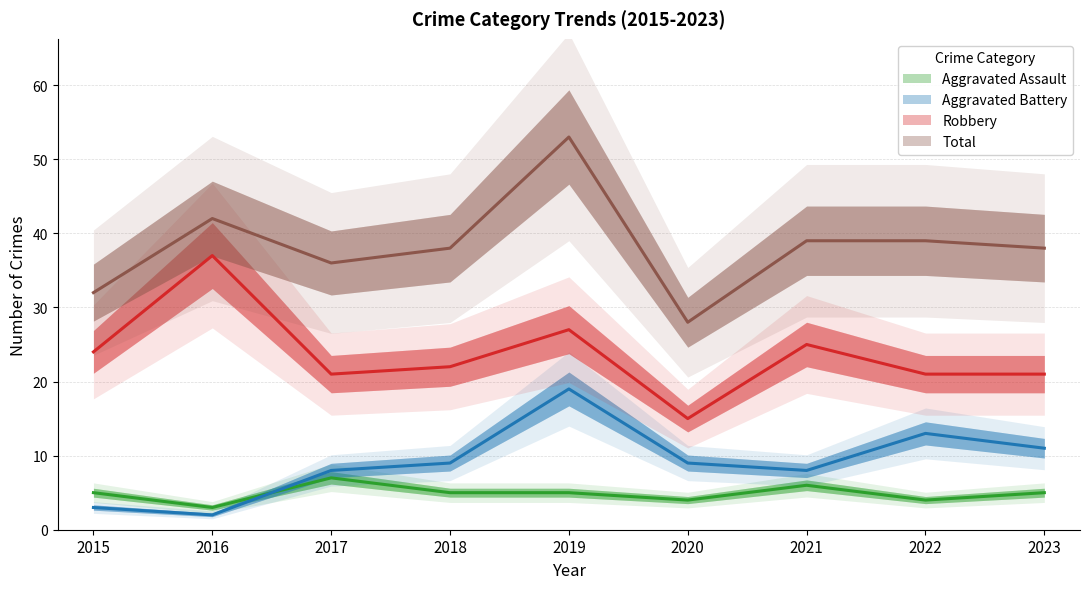

Rank the series by their maximum value, from lowest to highest.

Aggravated Assault, Aggravated Battery, Robbery, Total